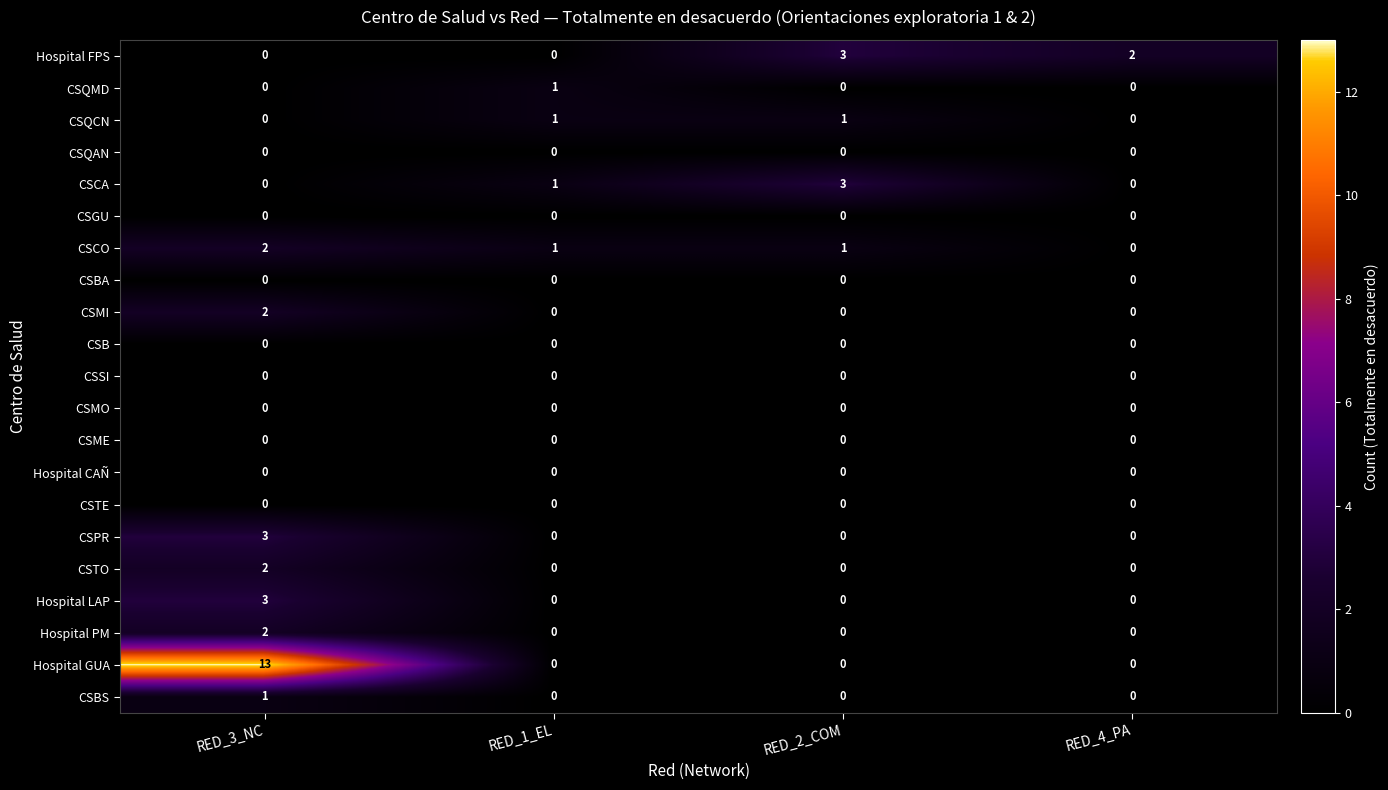

At which category is the sum across all series the highest?

RED_3_NC